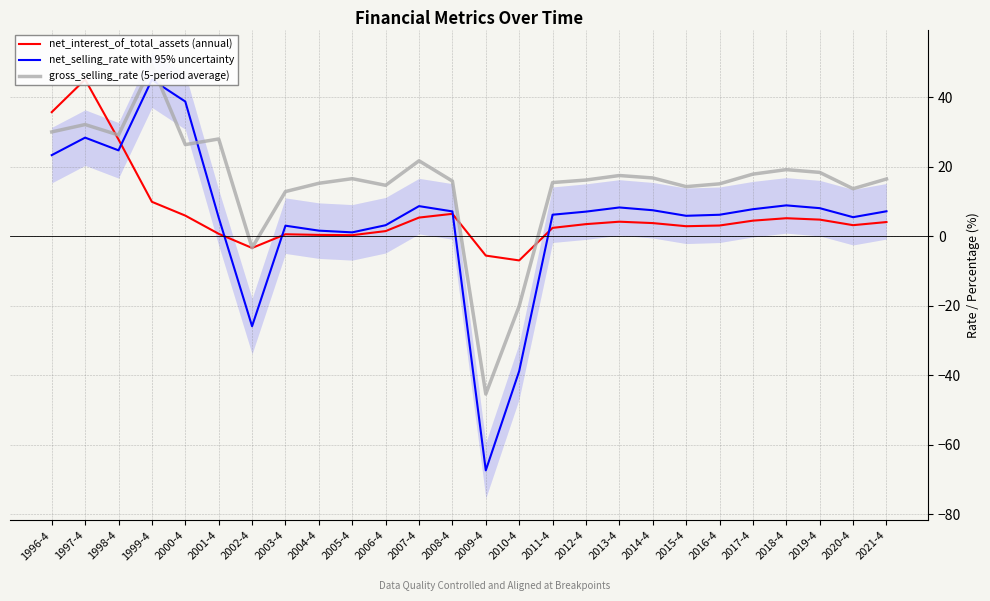

Which category has the lowest value in the net_interest_of_total_assets (annual) series?

2010-4